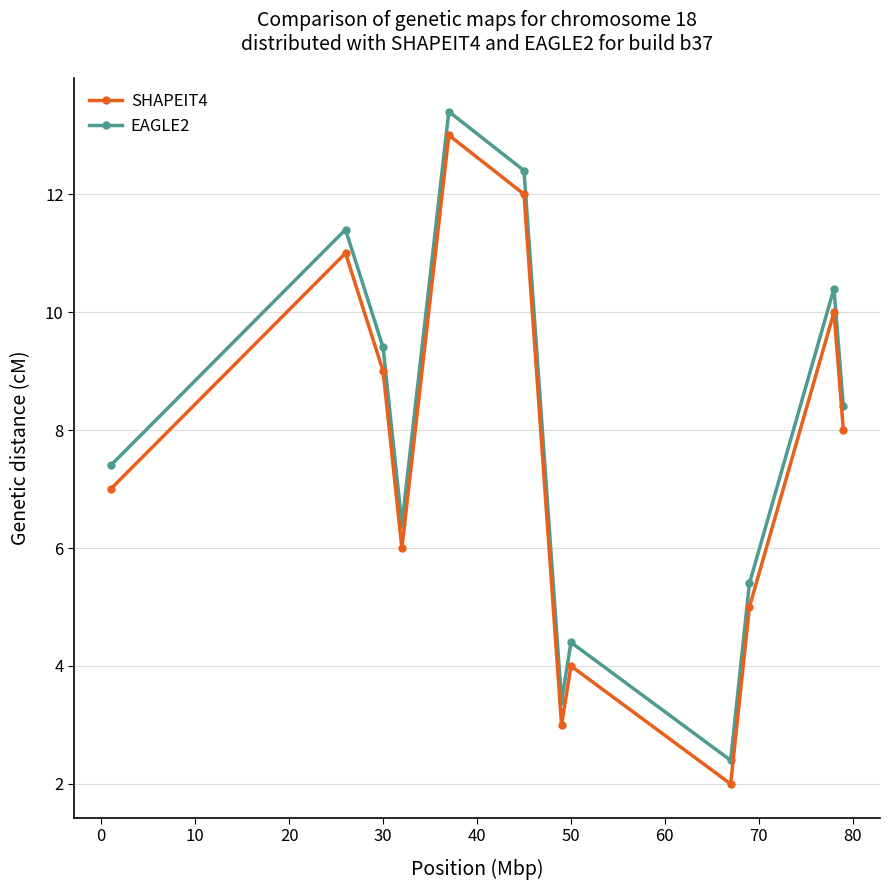

What is the minimum value shown in the chart?

2.0